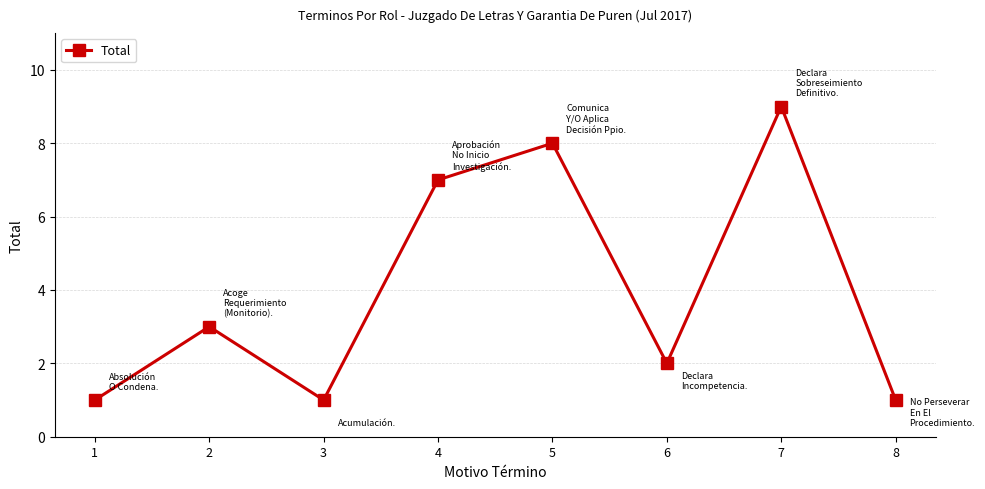

Count the number of categories in the chart.

8